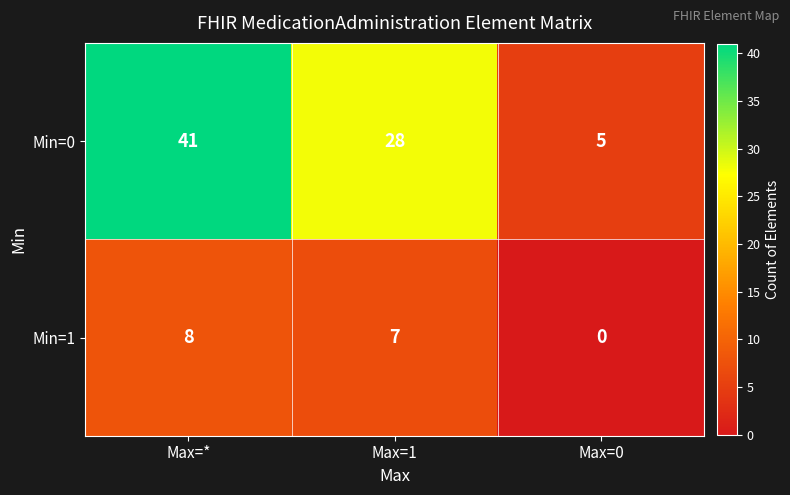

Reading left to right, transcribe all the data shown in this chart.

Min=0: Max=*=41	Max=1=28	Max=0=5
Min=1: Max=*=8	Max=1=7	Max=0=0